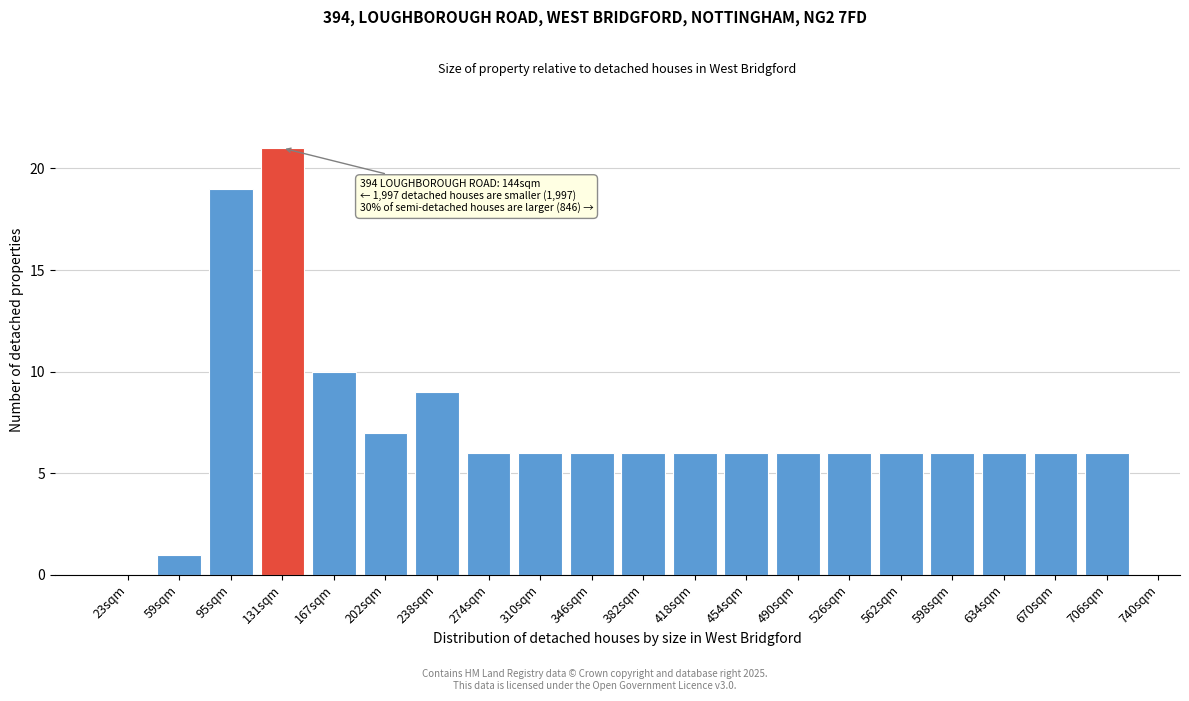

Reading left to right, list all the values displayed in this chart.

23sqm=0	59sqm=1	95sqm=19	131sqm=21	167sqm=10	202sqm=7	238sqm=9	274sqm=6	310sqm=6	346sqm=6	382sqm=6	418sqm=6	454sqm=6	490sqm=6	526sqm=6	562sqm=6	598sqm=6	634sqm=6	670sqm=6	706sqm=6